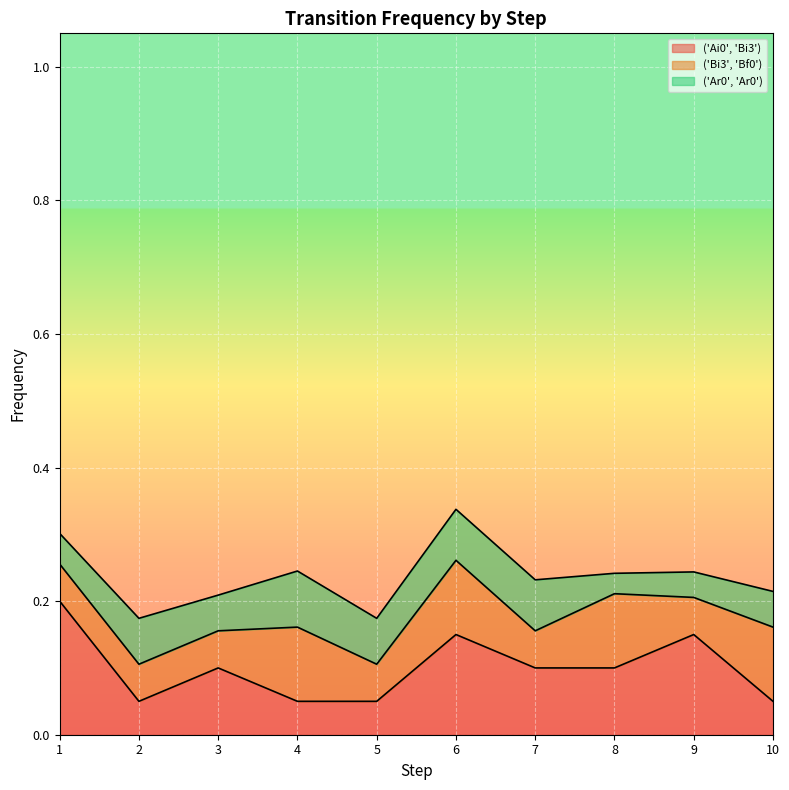

Which series has the widest spread of values?

('Ai0', 'Bi3')